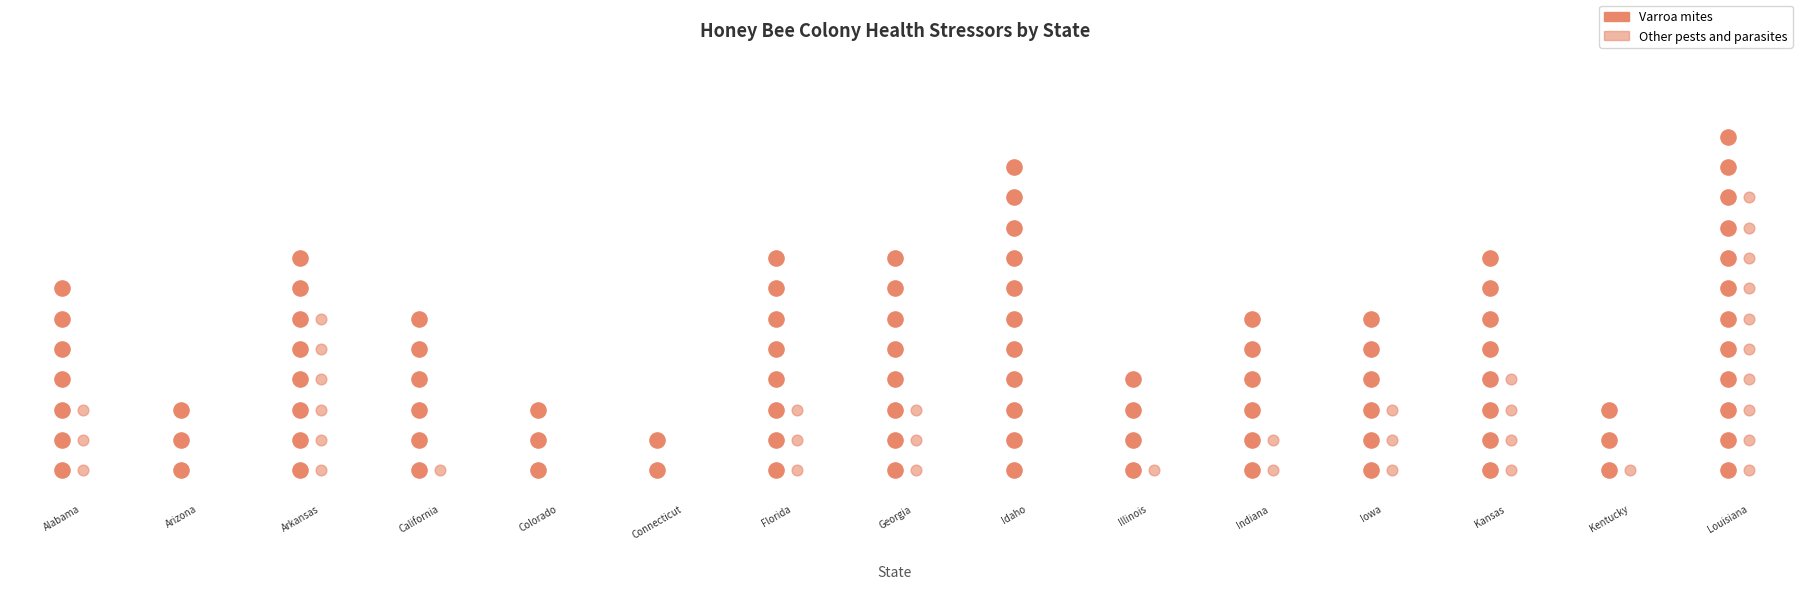

At how many categories does at least one series exceed 58?

1